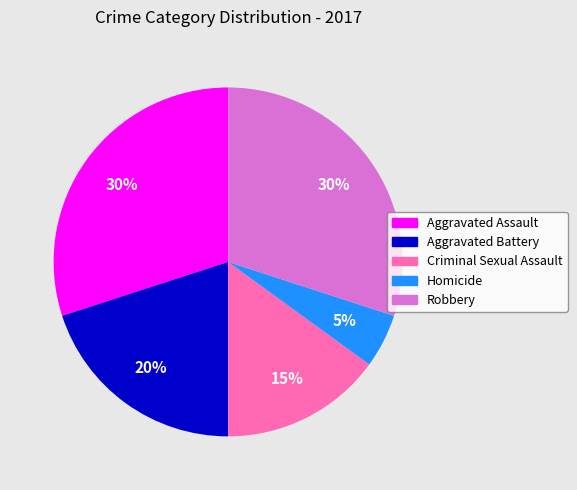

True or false: Robbery accounts for 30% of the total.

True